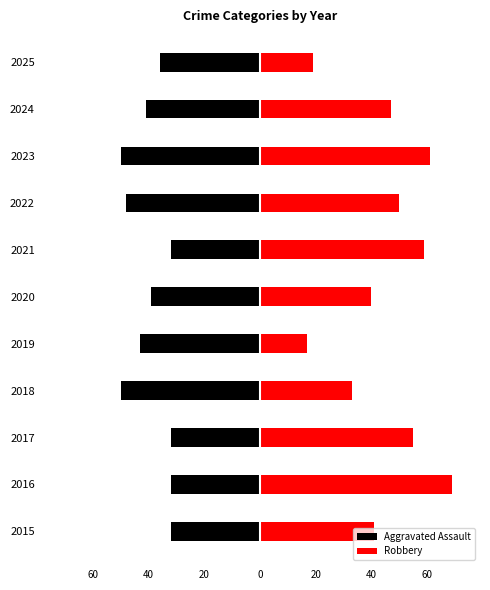

What is the average value of the Aggravated Assault series?

-40